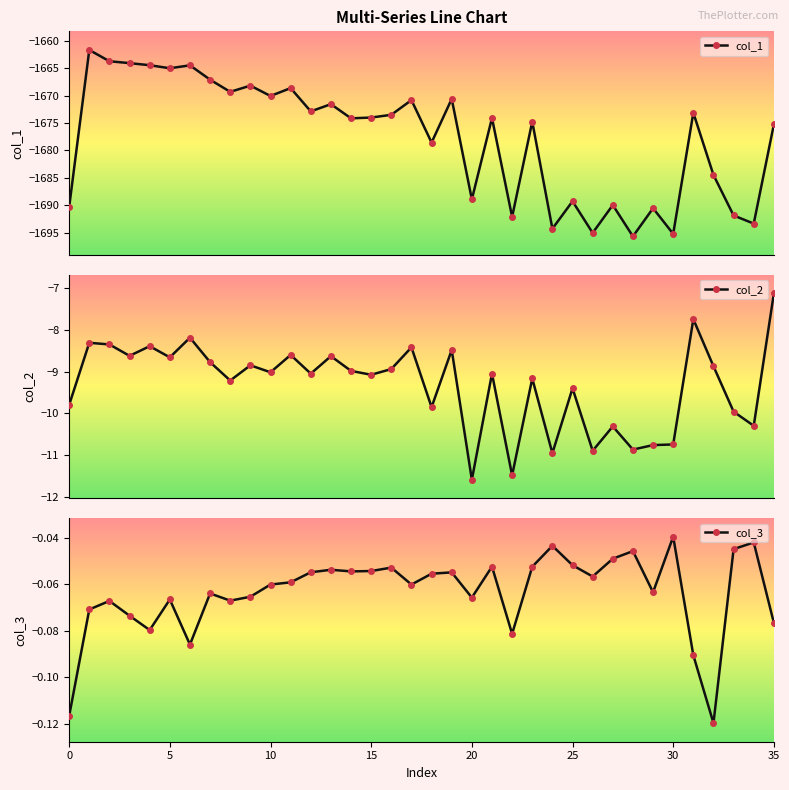

Between 30 and 12, which is larger?

12